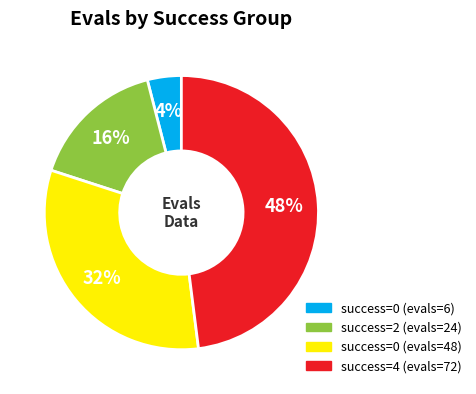

Which has a higher value, success=4 (evals=72) or success=0 (evals=48)?

success=4 (evals=72)